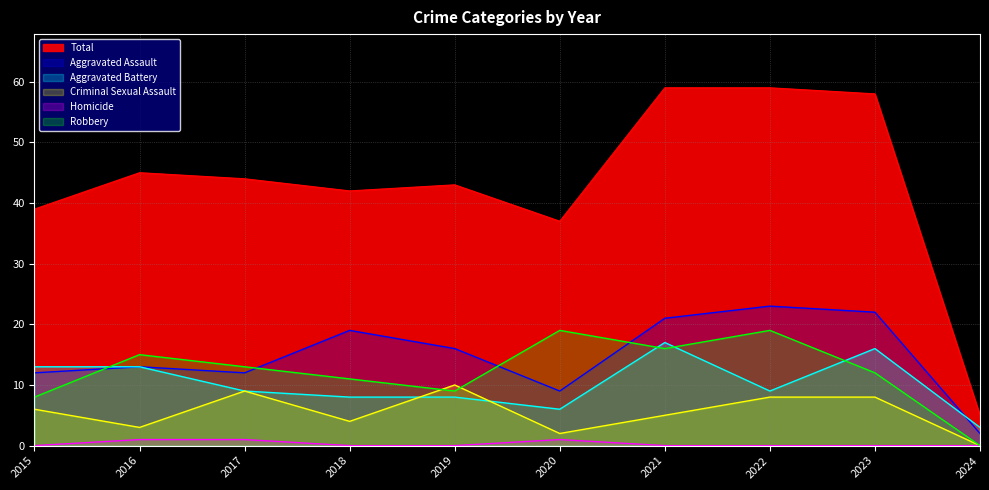

How many interior local valleys does the Aggravated Battery series have?

2